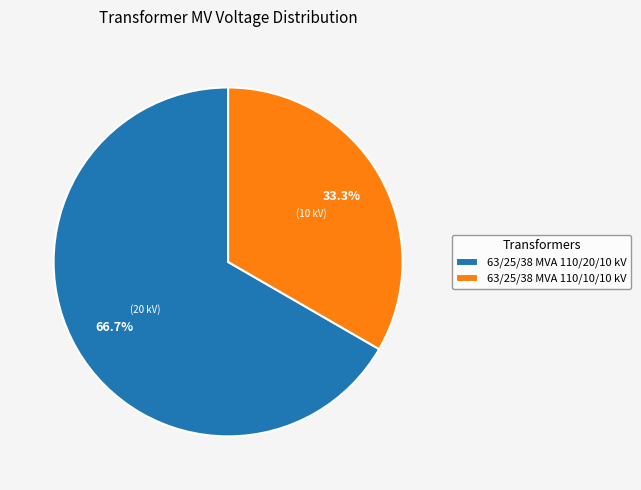

True or false: 63/25/38 MVA 110/20/10 kV accounts for 55% of the total.

False